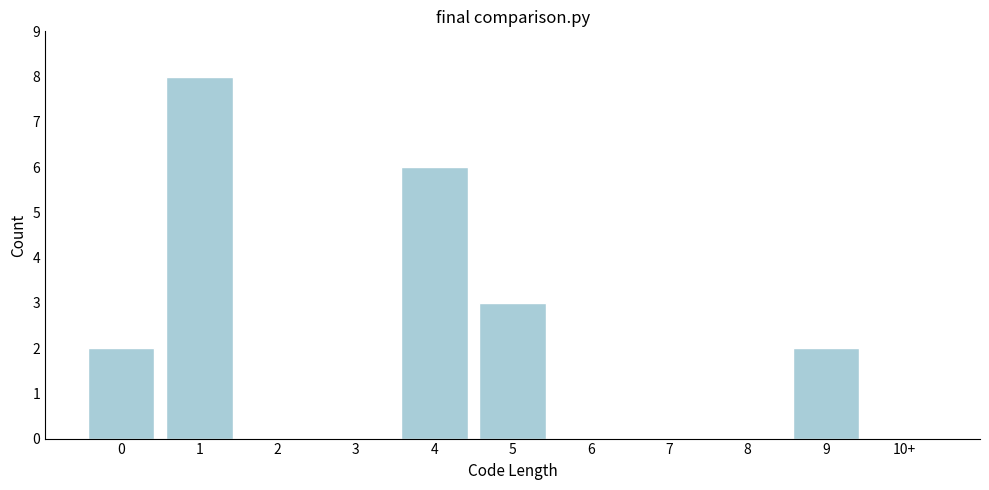

Reading left to right, list all the values displayed in this chart.

0=2	1=8	2=0	3=0	4=6	5=3	6=0	7=0	8=0	9=2	10+=0